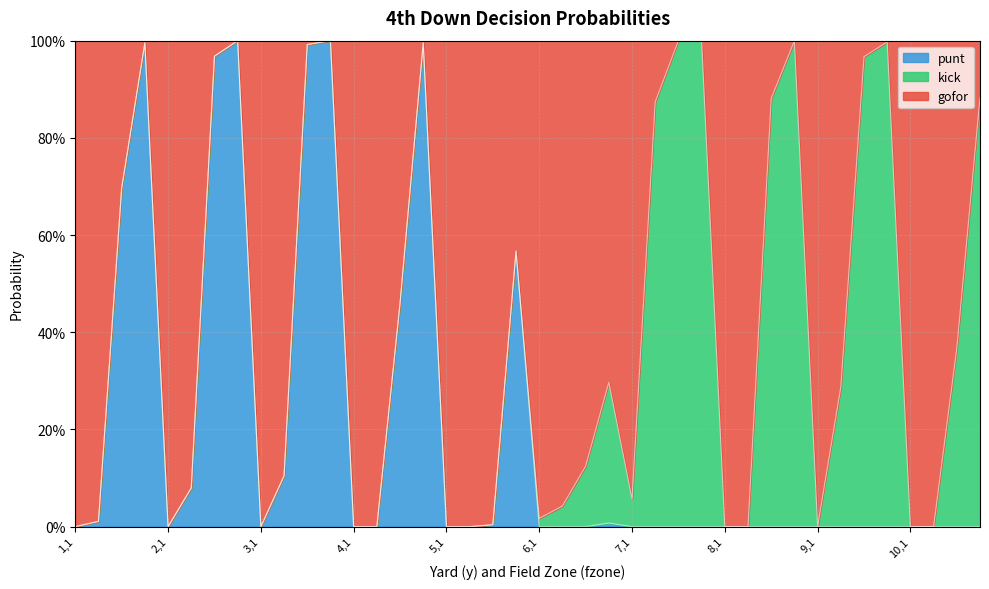

What is the label of the 39th point from the left?

10,3